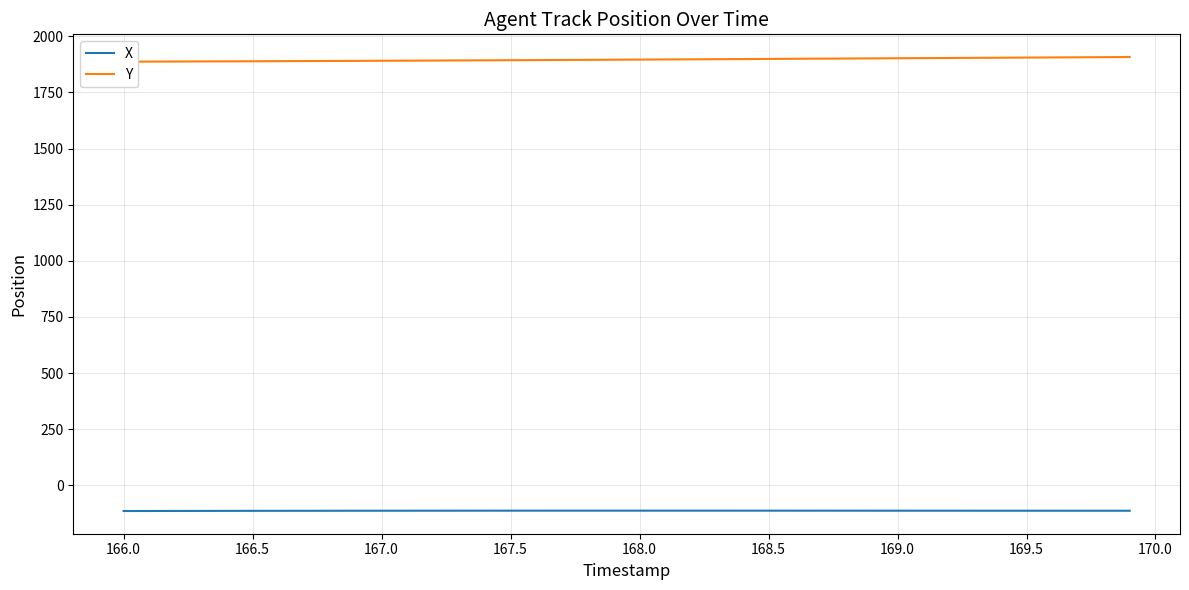

What is the maximum value for X?

-113.1